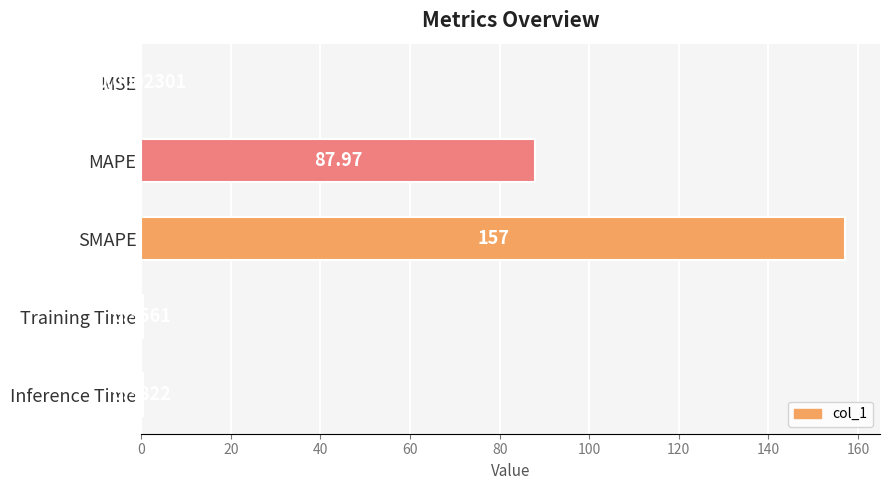

Where is the data nearest to the value 78?

MAPE